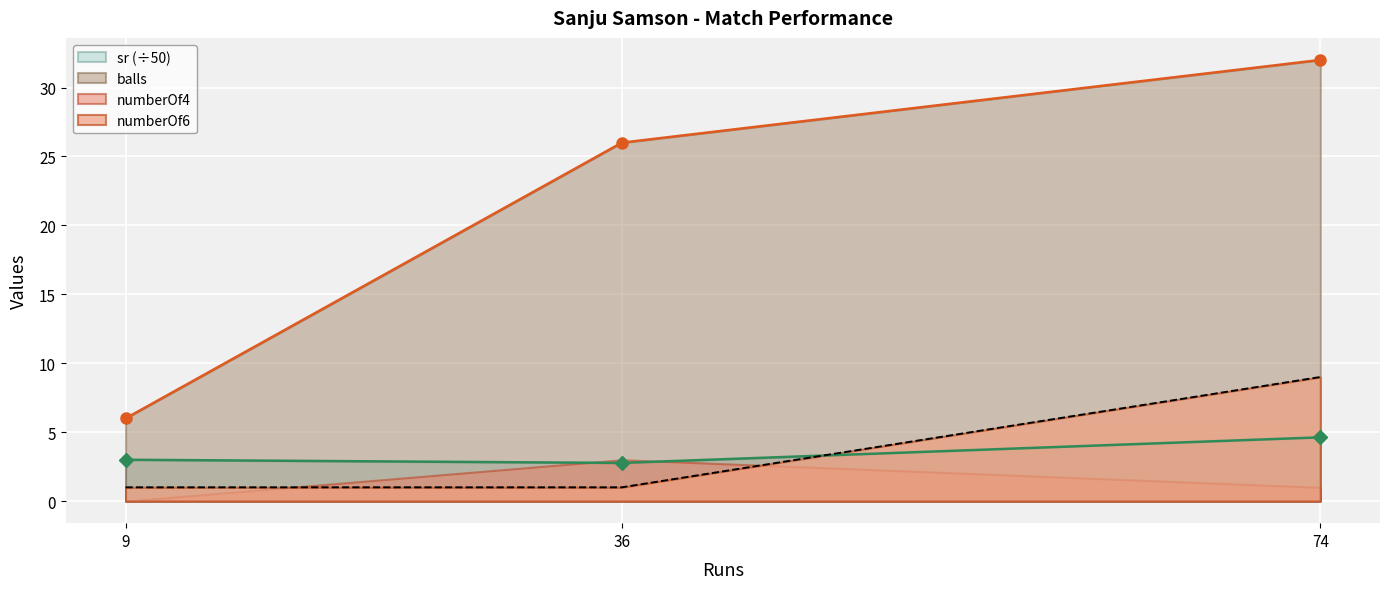

Is it true that balls equals 26.0 at 36?

True